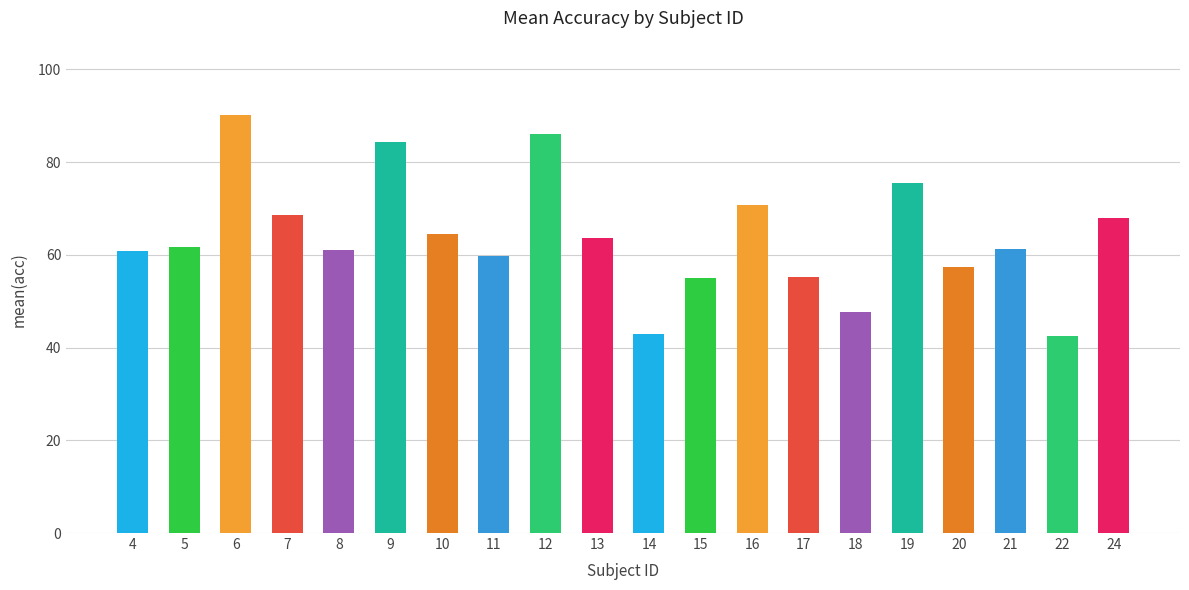

Which has a higher value, 18 or 5?

5